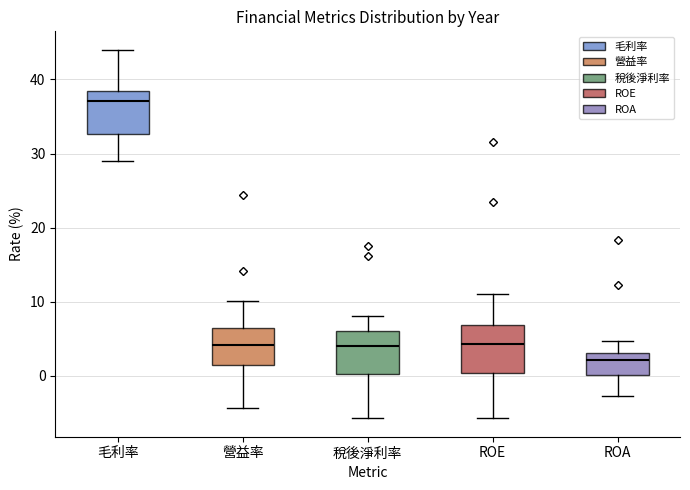

Reading left to right, transcribe this box plot: for each box, give where its median line is, the range the box spans, and where its two whiskers end, as read against the y-axis. The values are not printed on the chart, so give them approximately, as read against the axis.

毛利率: median 37, box 33 to 38, whiskers 29 to 44
營益率: median 4, box 2 to 6, whiskers -4 to 10
稅後淨利率: median 4, box 0 to 6, whiskers -6 to 8
ROE: median 4, box 0 to 7, whiskers -6 to 11
ROA: median 2, box 0 to 3, whiskers -3 to 5